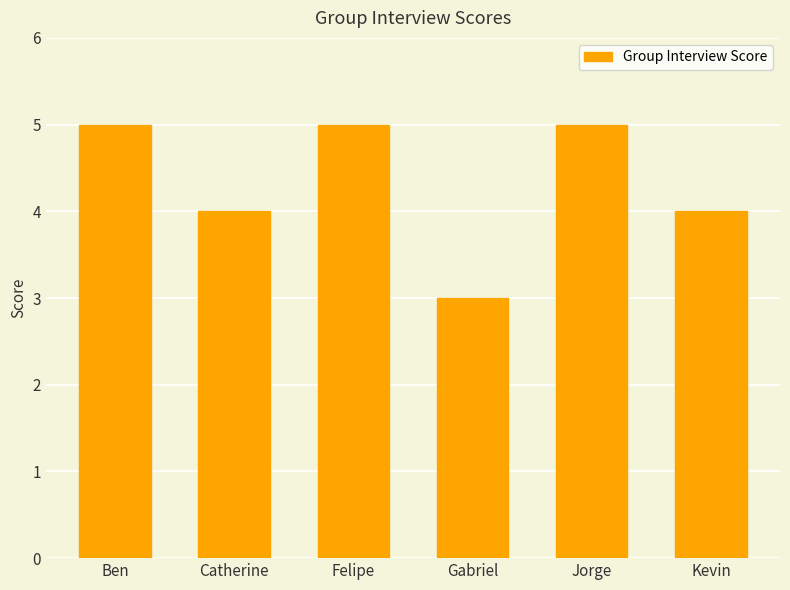

The chart shows a value of 2 at Catherine. True or false?

False